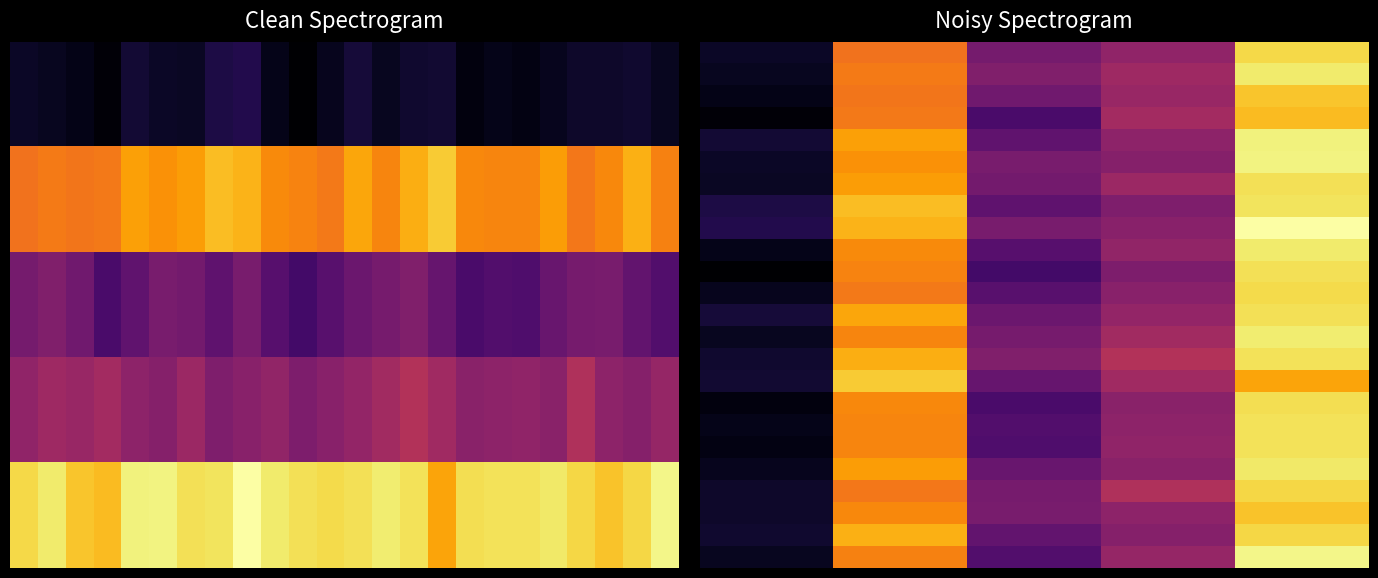

How many values in 0 are above zero?

2